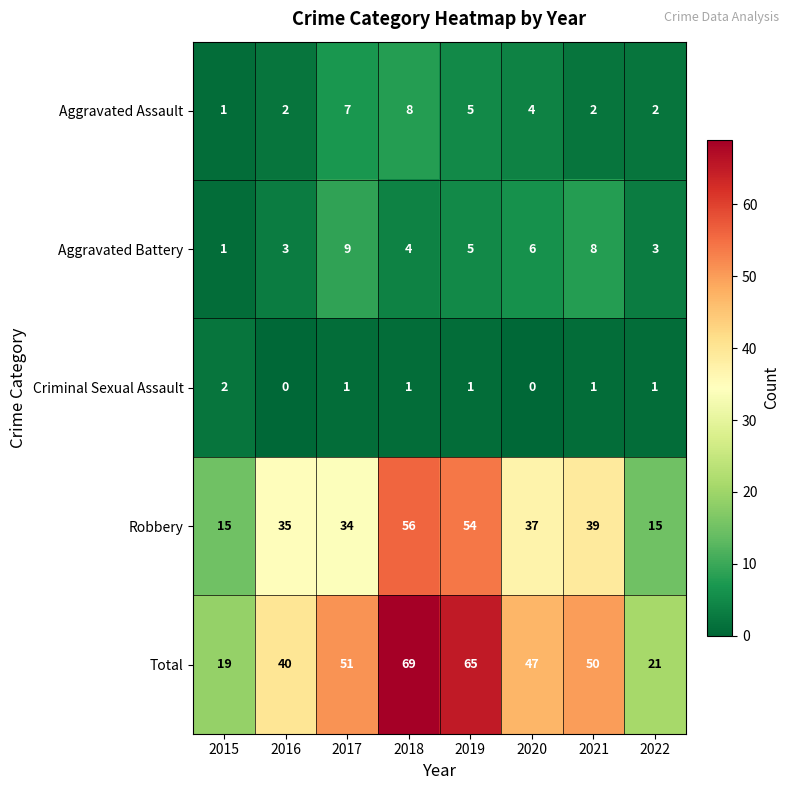

Rank the series at 2018 from highest to lowest value.

Total, Robbery, Aggravated Assault, Aggravated Battery, Criminal Sexual Assault